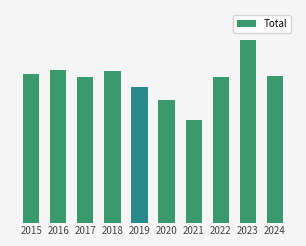

Does the chart contain any negative values?

No